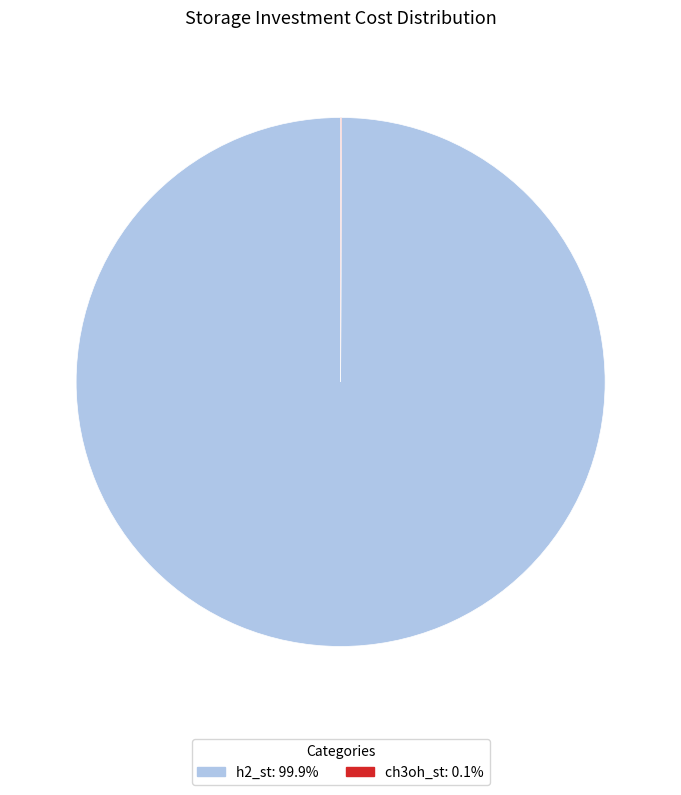

What is the largest slice in the pie chart?

h2_st